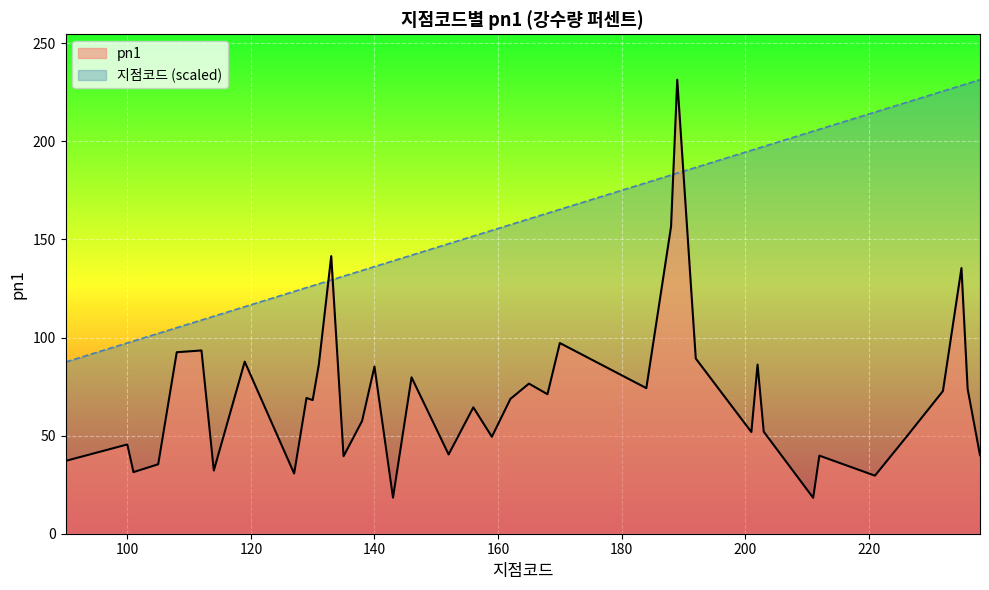

At which category does pn1 reach its first local valley?

101